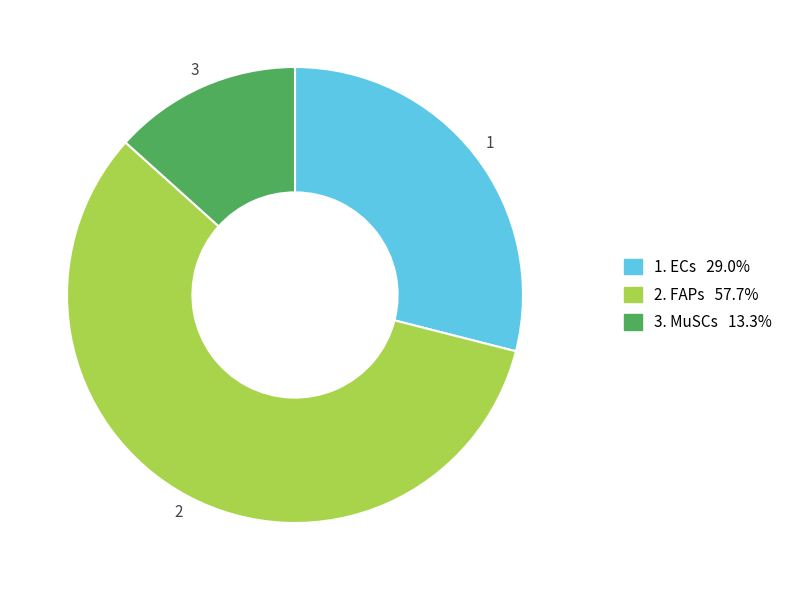

Is there a majority slice in this chart?

Yes